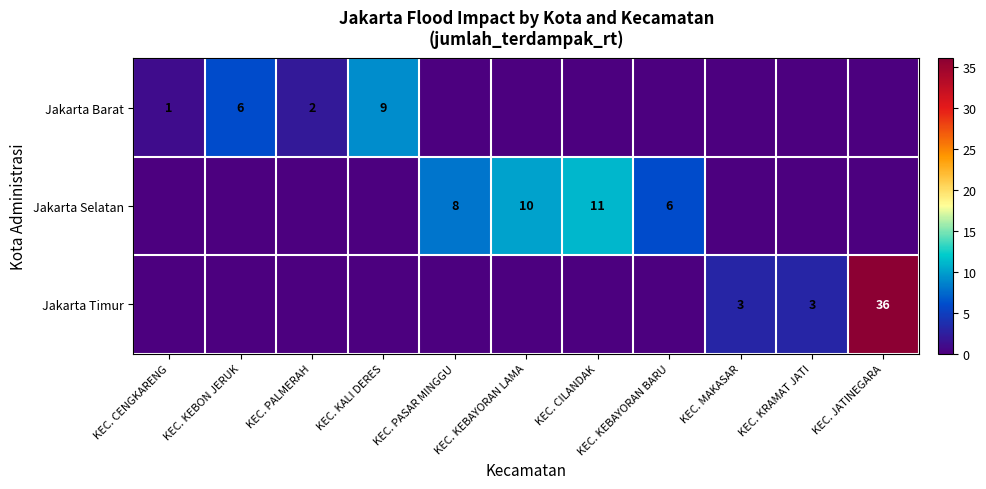

True or false: Jakarta Barat has a value of 1 at KEC. CENGKARENG.

True